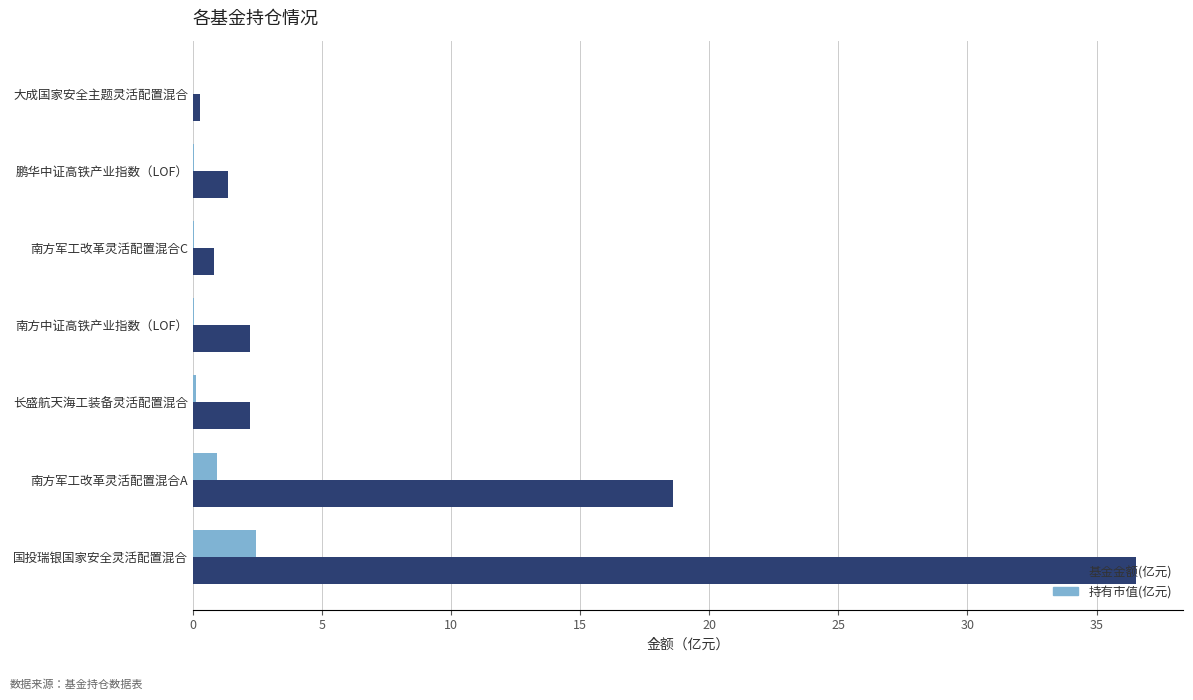

Where is 基金金额(亿元) nearest to the value 18?

南方军工改革灵活配置混合A